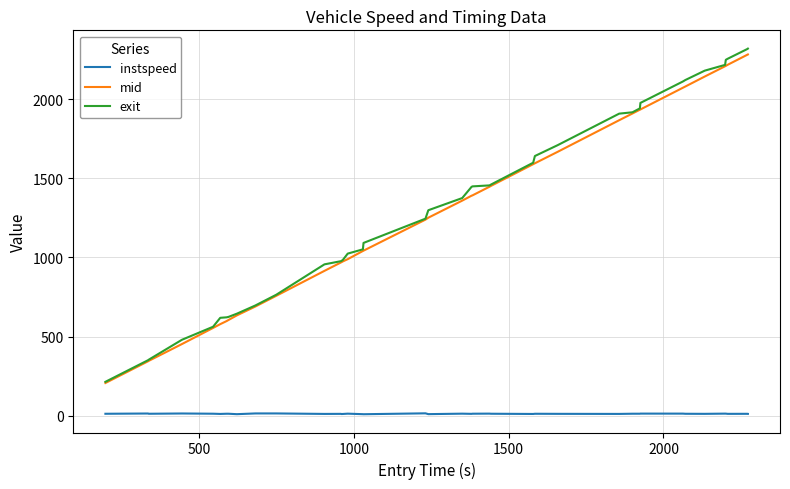

What is the maximum value shown in the chart?

2318.4